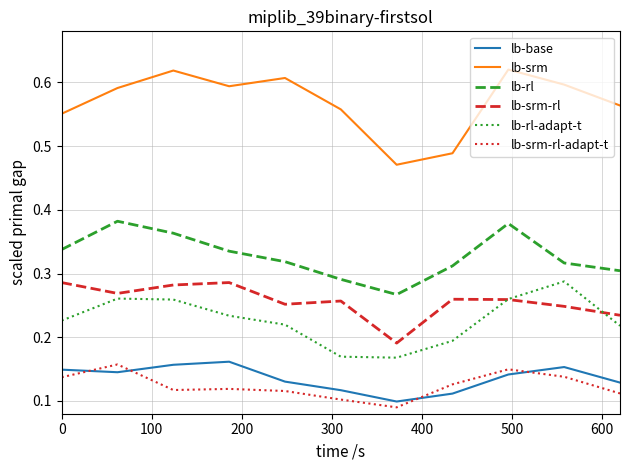

Which series has the widest spread of values?

lb-srm